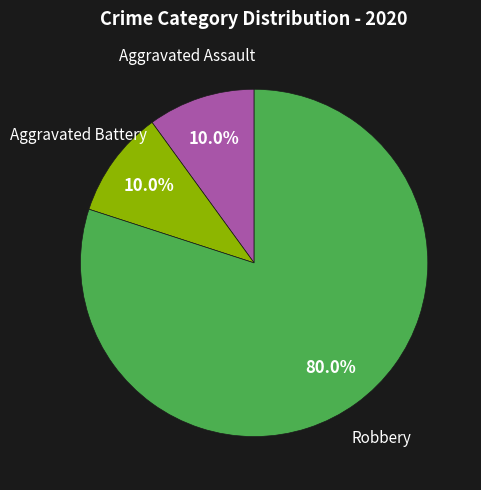

Is the sum of Aggravated Assault and Aggravated Battery greater than half?

No